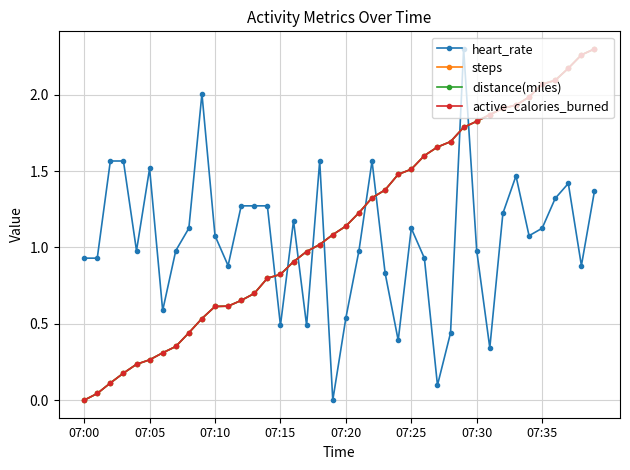

Does the chart have visible grid lines?

Yes